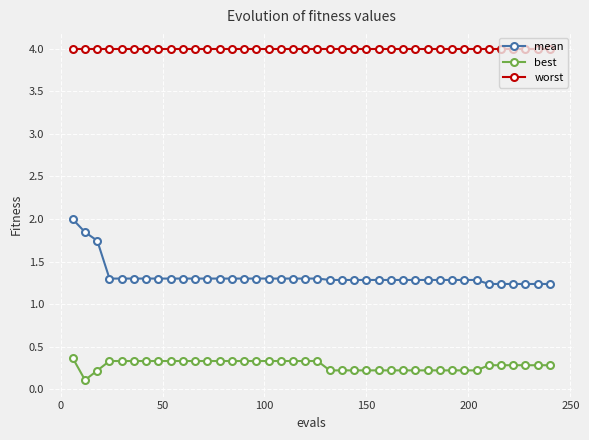

How many lines are shown in the chart?

3